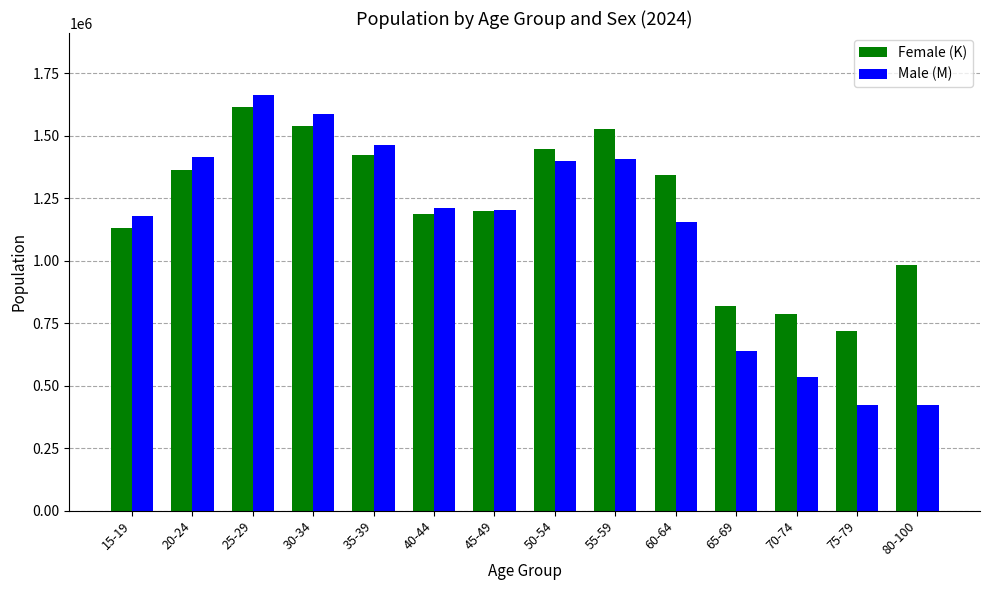

At 70-74, list the series in order from smallest to largest.

Male (M), Female (K)